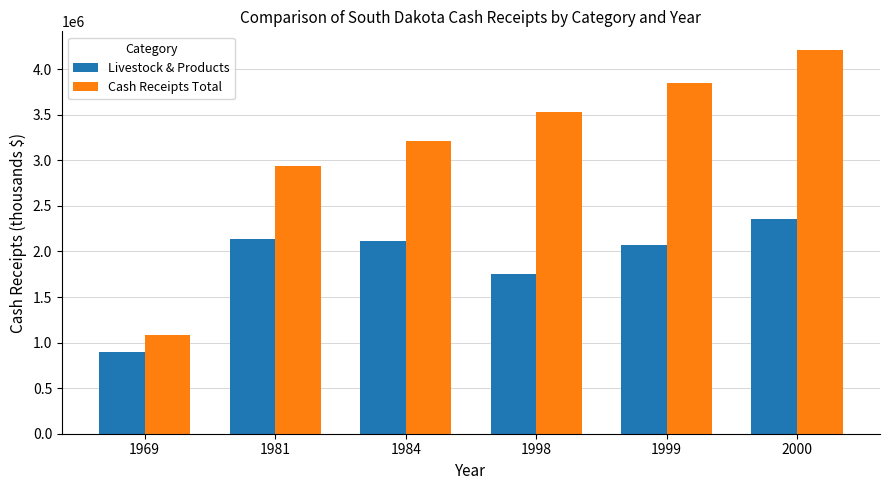

Reading right to left, extract all data points from this chart.

Livestock & Products: 2354547	2074439	1748385	2114347	2142197	902346
Cash Receipts Total: 4205974	3854199	3526874	3211149	2943524	1087509